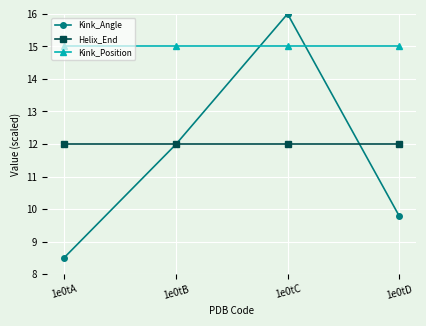

What is the total value across all series at 1e0tC?

43.0